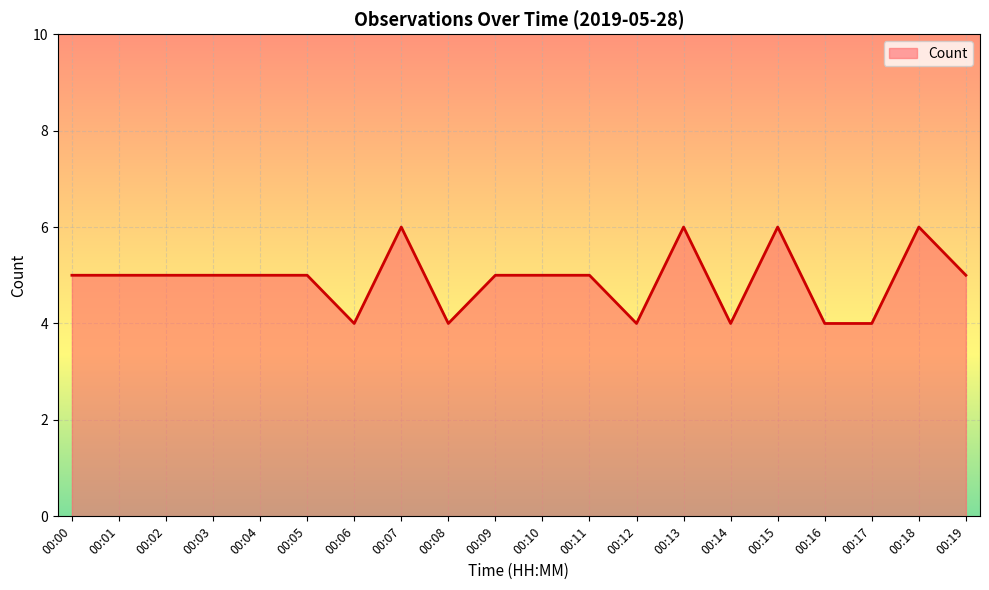

The value at 00:01 is 2. True or false?

False